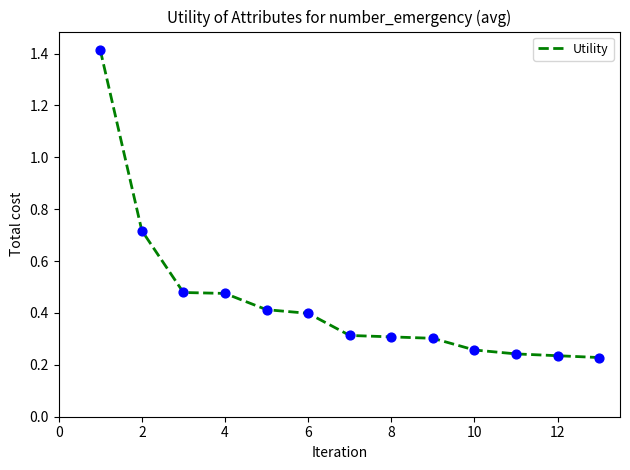

What is the difference between the maximum and minimum values?

1.2